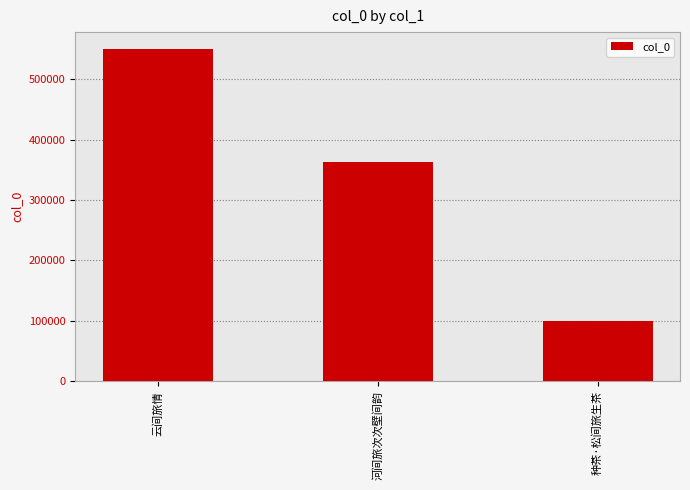

Reading right to left, transcribe all the data shown in this chart.

99714	362842	550638